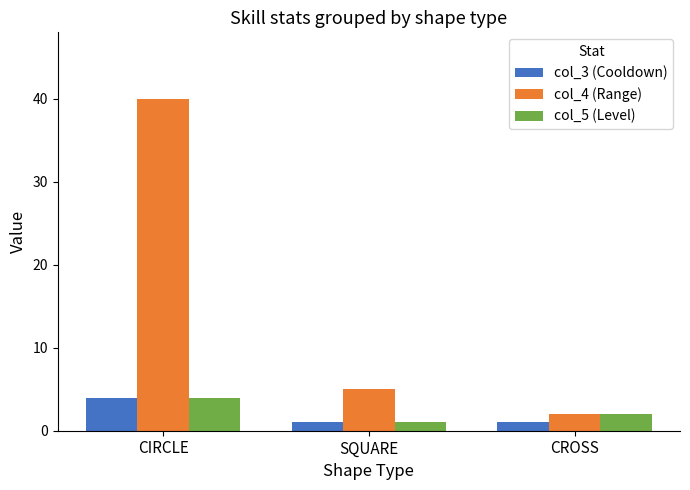

Reading left to right, extract all data points from this chart.

col_3 (Cooldown): CIRCLE=4	SQUARE=1	CROSS=1
col_4 (Range): CIRCLE=40	SQUARE=5	CROSS=2
col_5 (Level): CIRCLE=4	SQUARE=1	CROSS=2